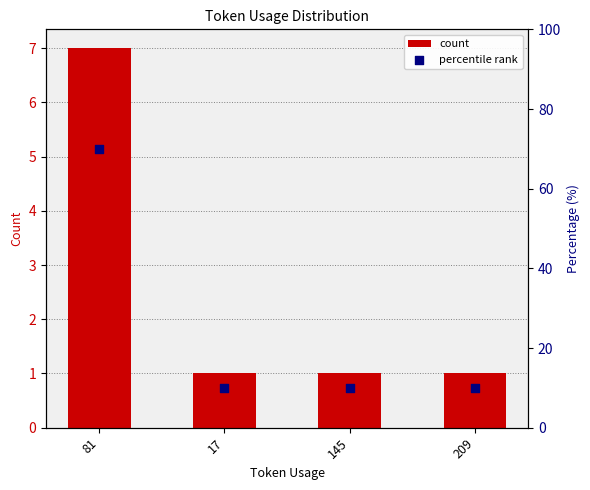

What are all the series names shown in the legend?

count, percentile rank